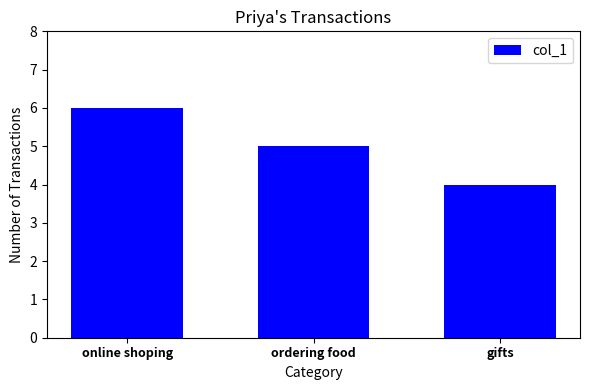

The value at gifts is 4. True or false?

True